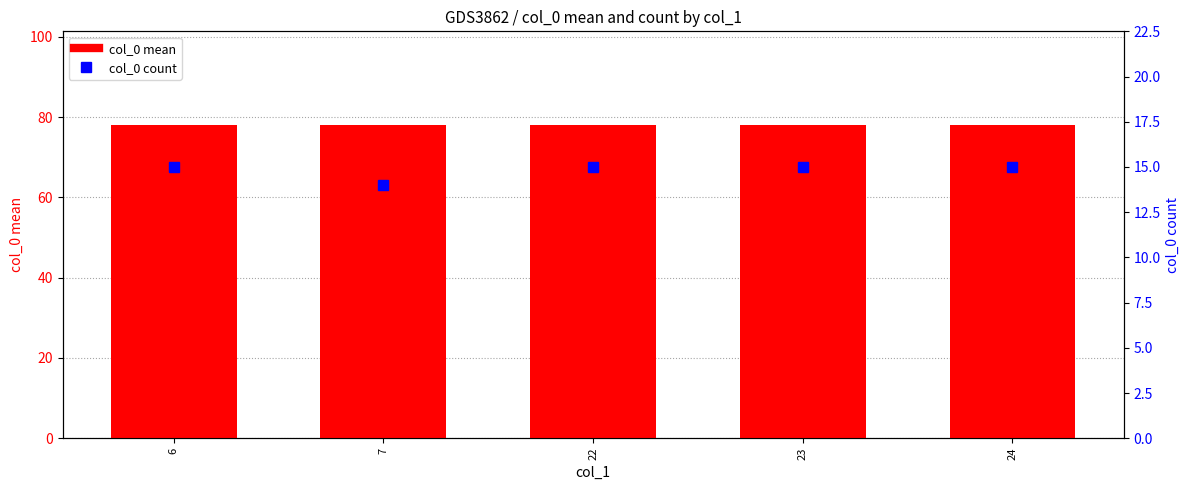

What is the value of the col_0 count bar at the 2nd from the left?

14